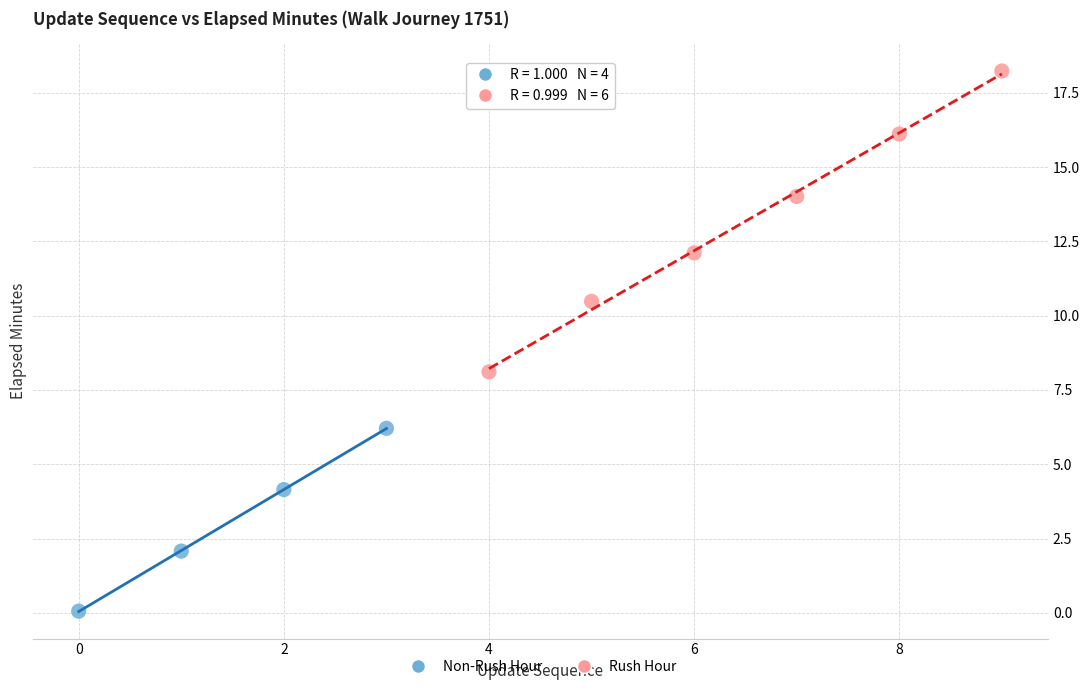

Which series contains the lowest Y value?

Non-Rush Hour